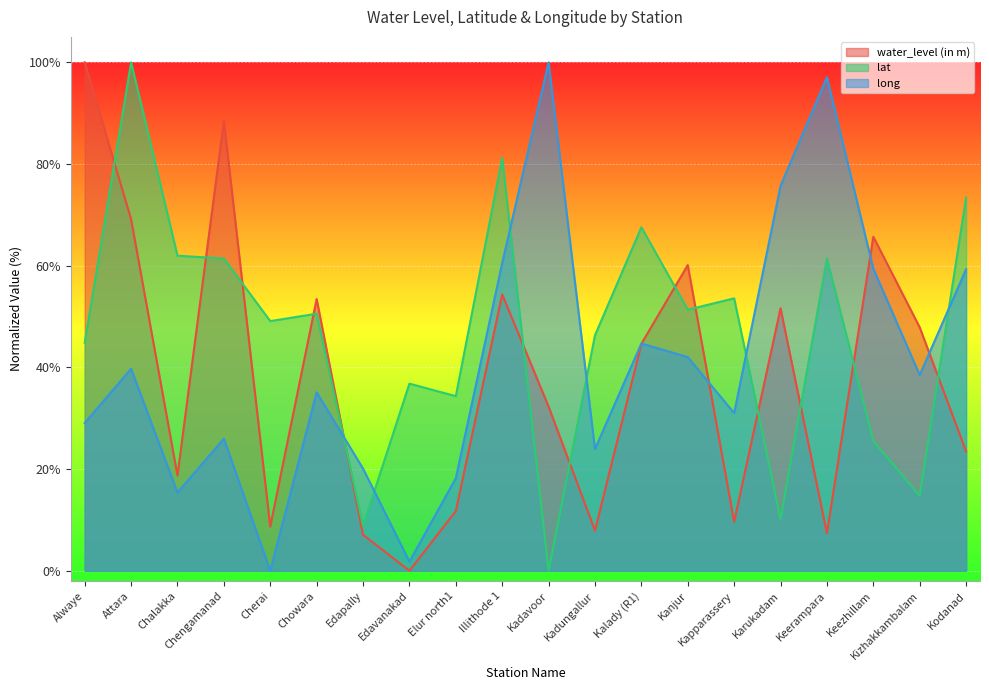

Is the value of long at Kalady (R1) greater than the value of lat at Keerampara?

No